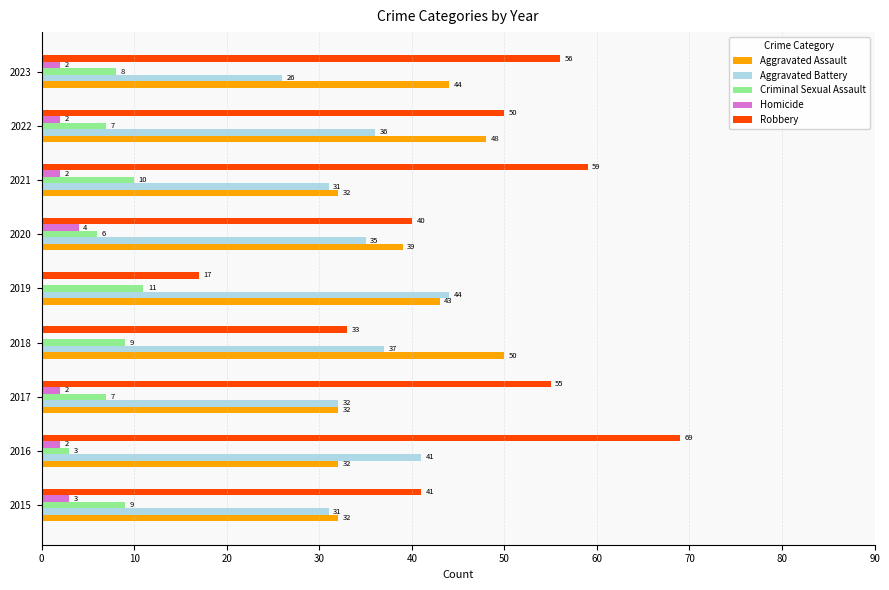

Is it true that Robbery equals 69 at 2016?

True